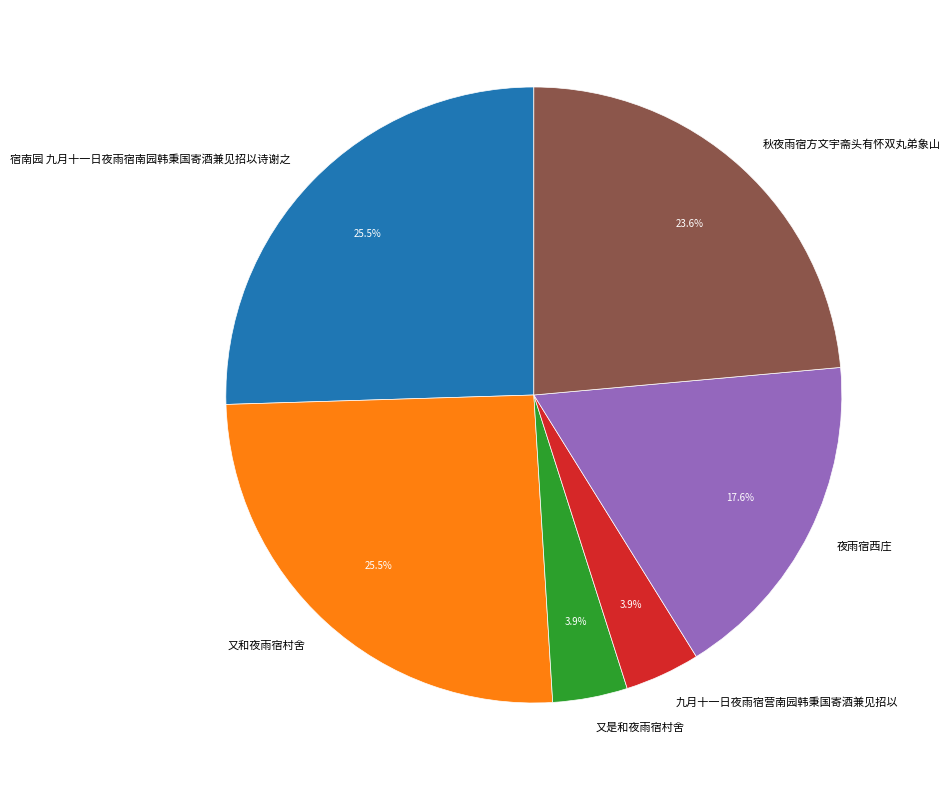

To the nearest percent, what percentage of the pie is 九月十一日夜雨宿营南园韩秉国寄酒兼见招以?

4%